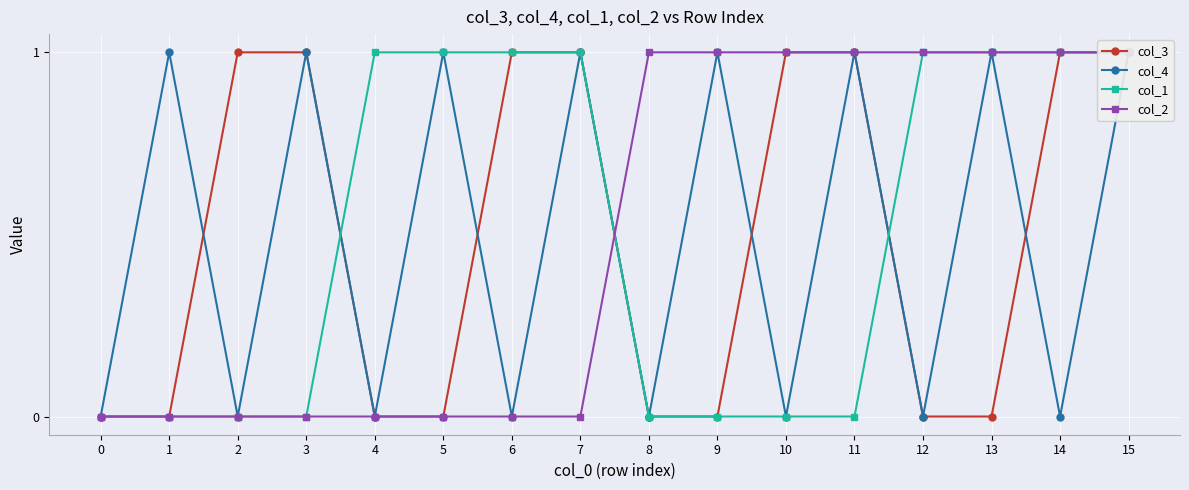

Which has a higher value, 1 or 7?

7